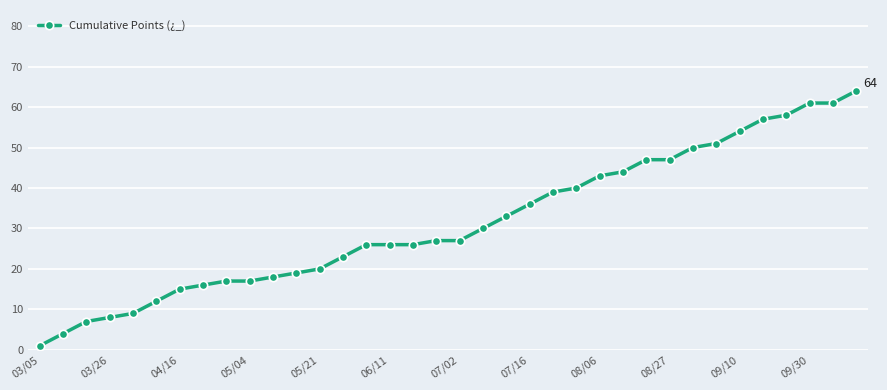

What is the difference between the maximum and minimum values?

63